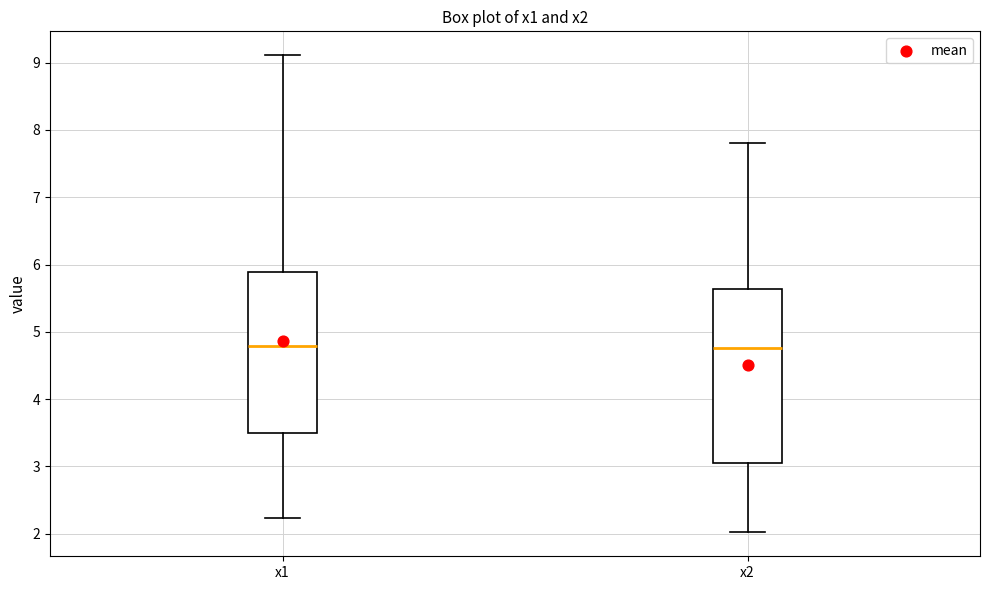

Reading left to right, transcribe this box plot: for each box, give where its median line is, the range the box spans, and where its two whiskers end, as read against the y-axis. The values are not printed on the chart, so give them approximately, as read against the axis.

x1: median 4.8, box 3.5 to 5.9, whiskers 2.2 to 9.1
x2: median 4.8, box 3.1 to 5.6, whiskers 2.0 to 7.8